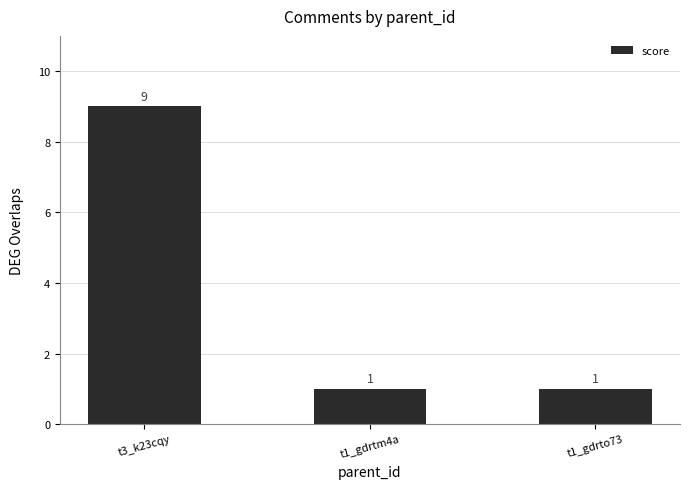

Is it true that the value at t1_gdrtm4a is 1?

True